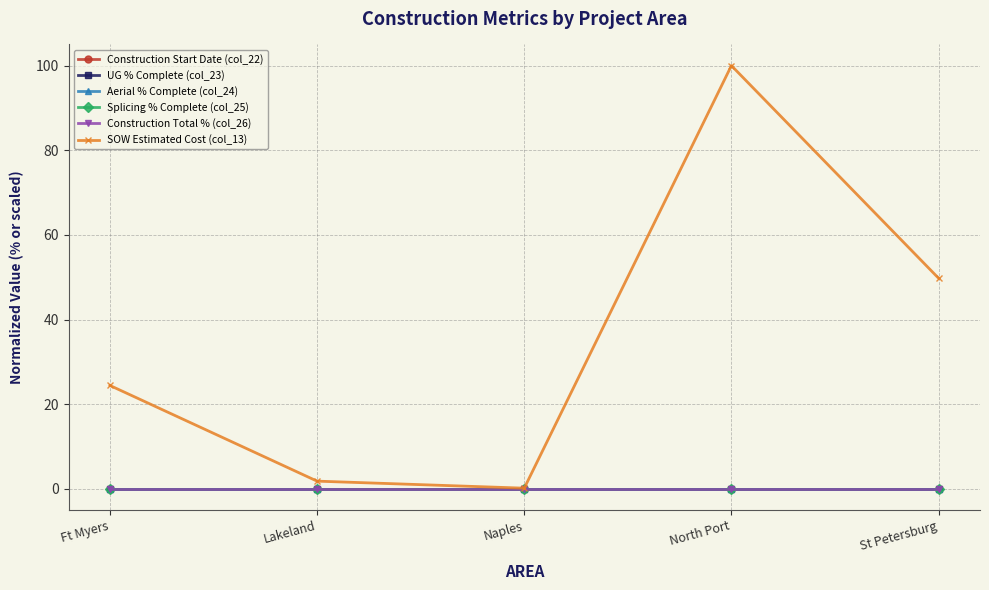

Reading left to right, transcribe all the data shown in this chart.

Construction Start Date (col_22): 0.0	0.0	0.0	0.0	0.0
UG % Complete (col_23): 0.0	0.0	0.0	0.0	0.0
Aerial % Complete (col_24): 0.0	0.0	0.0	0.0	0.0
Splicing % Complete (col_25): 0.0	0.0	0.0	0.0	0.0
Construction Total % (col_26): 0.0	0.0	0.0	0.0	0.0
SOW Estimated Cost (col_13): 24.4	1.9	0.2	100.0	49.8